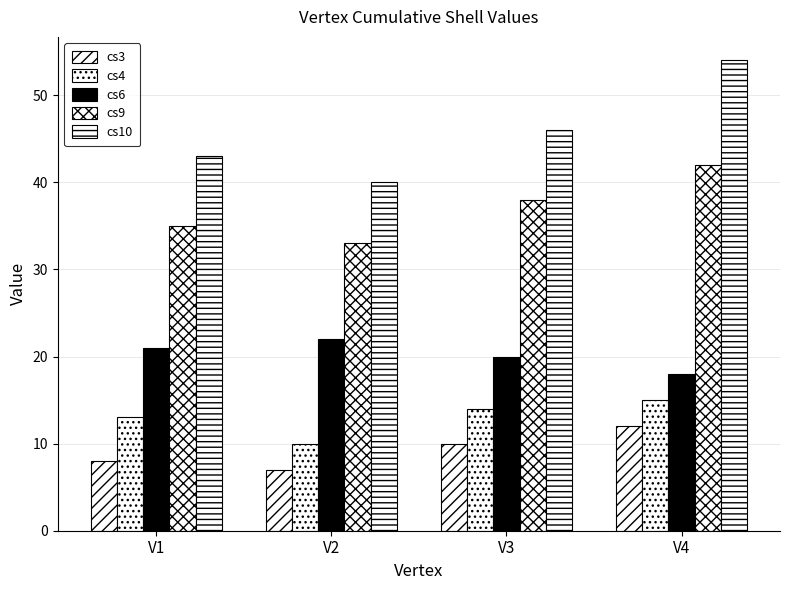

At how many categories does at least one series exceed 51?

1